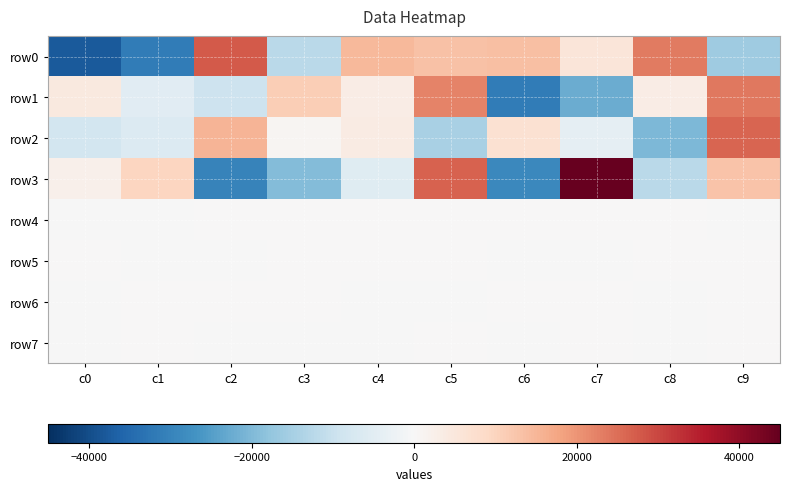

Which series has the largest range (max minus min)?

row3